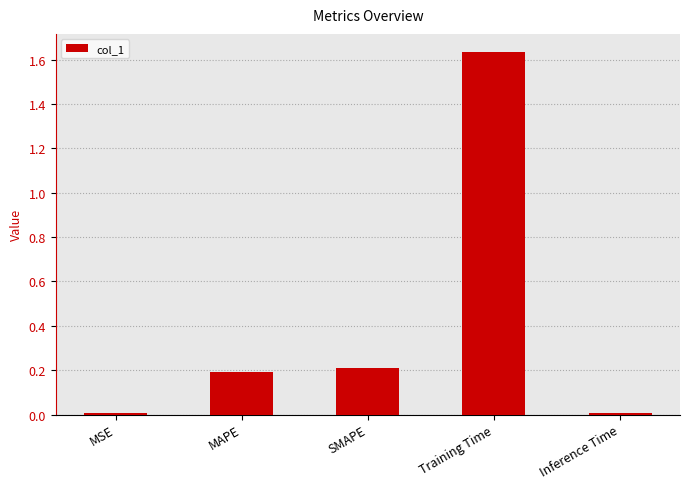

The value at MSE is 0.0. True or false?

True